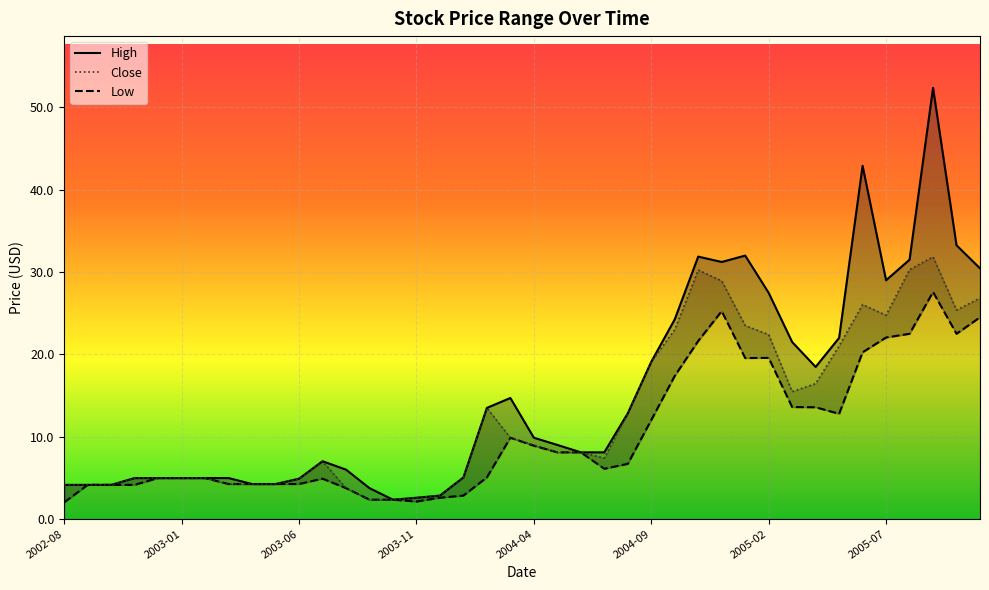

What is the difference between the highest and lowest values at 2004-09?

7.1